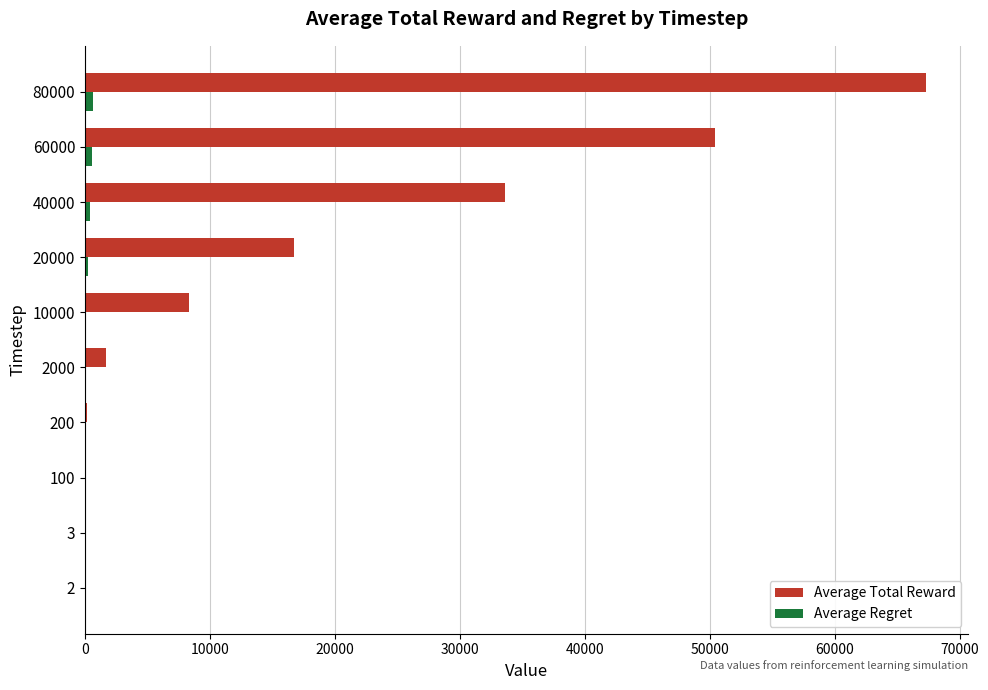

Which series has the largest total across all categories?

Average Total Reward